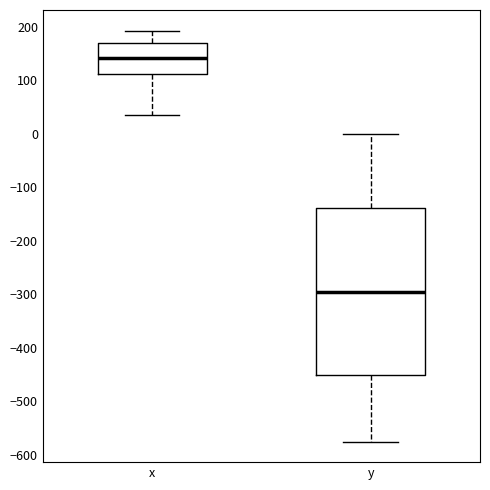

Which box's median line is the highest?

x